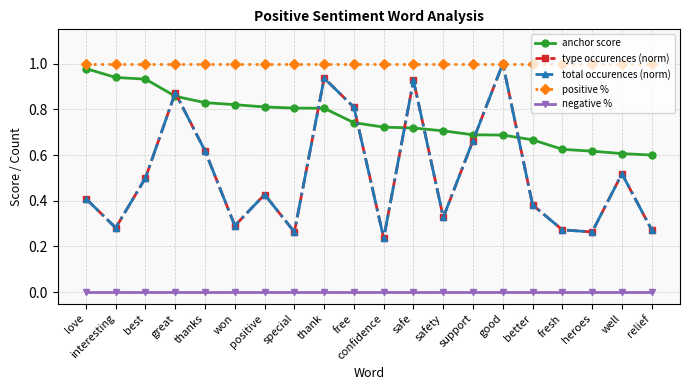

What position from the right is special?

13